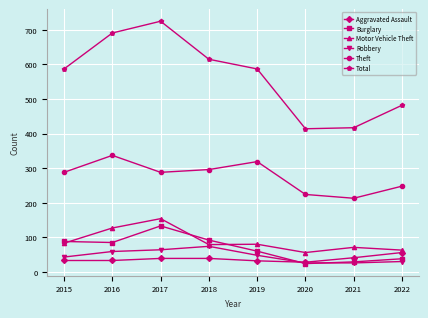

Is it true that Burglary equals 104 at 2019?

False